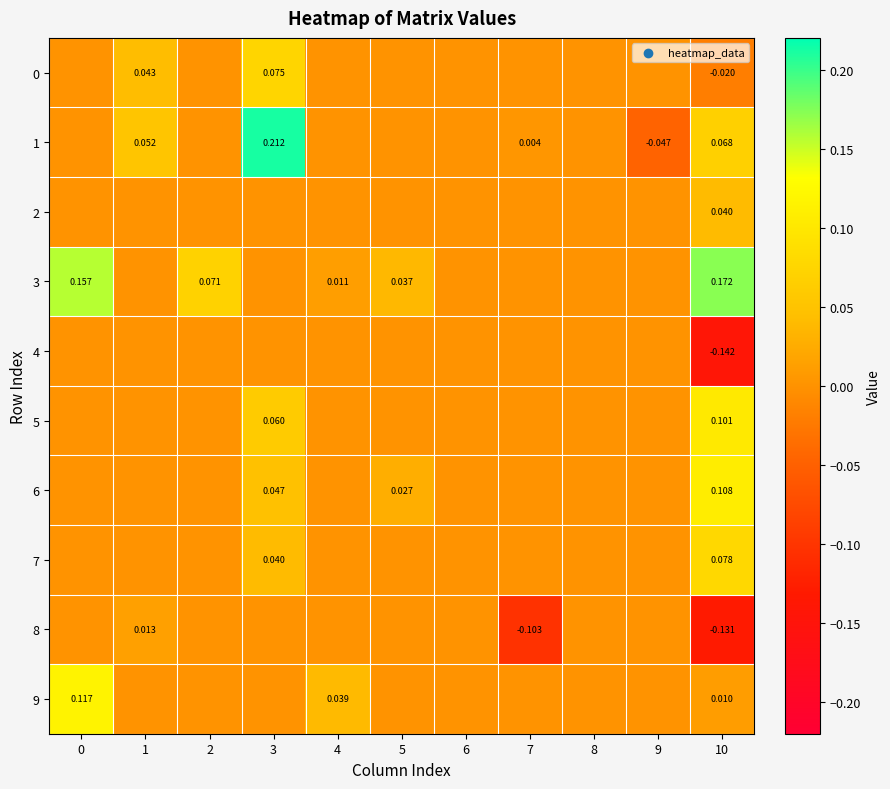

The 2 series shows 0.0 at 3. True or false?

False